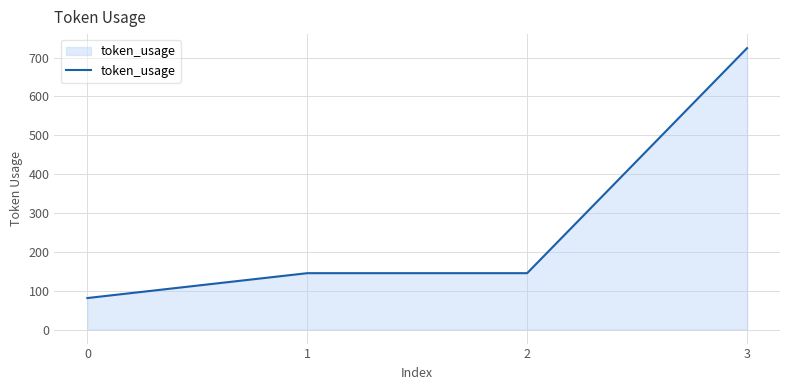

Count the number of categories in the chart.

4